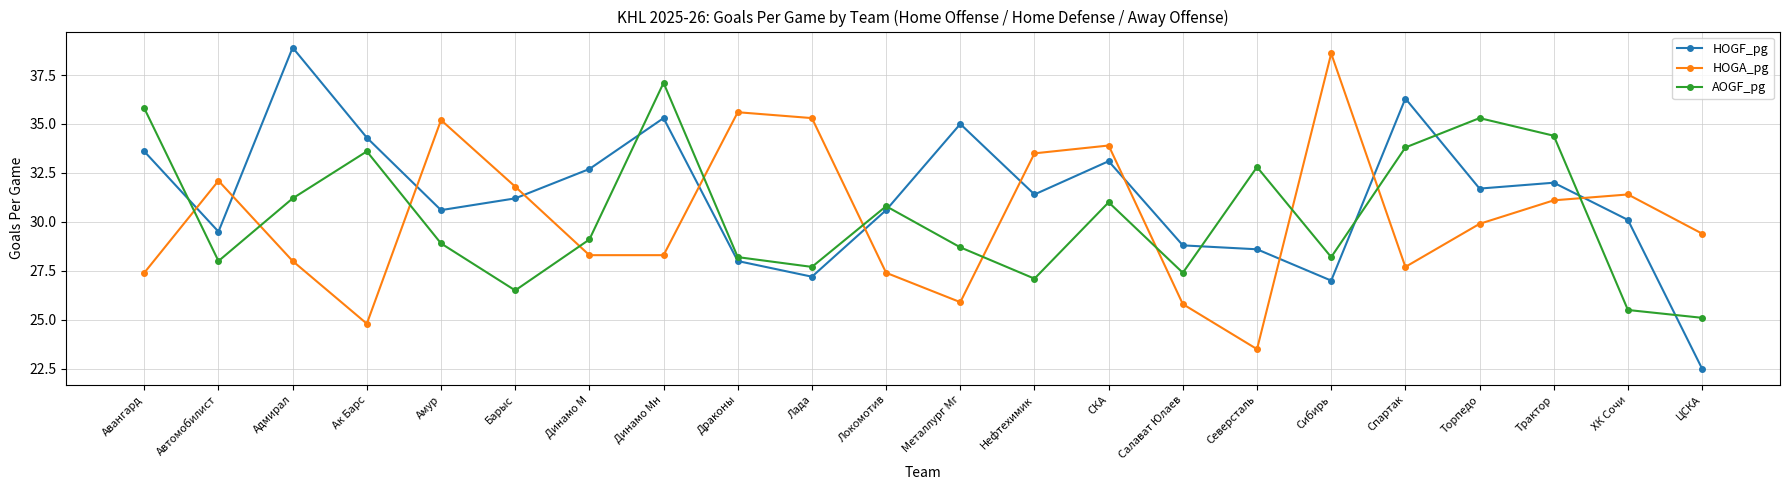

How many lines are shown in the chart?

3